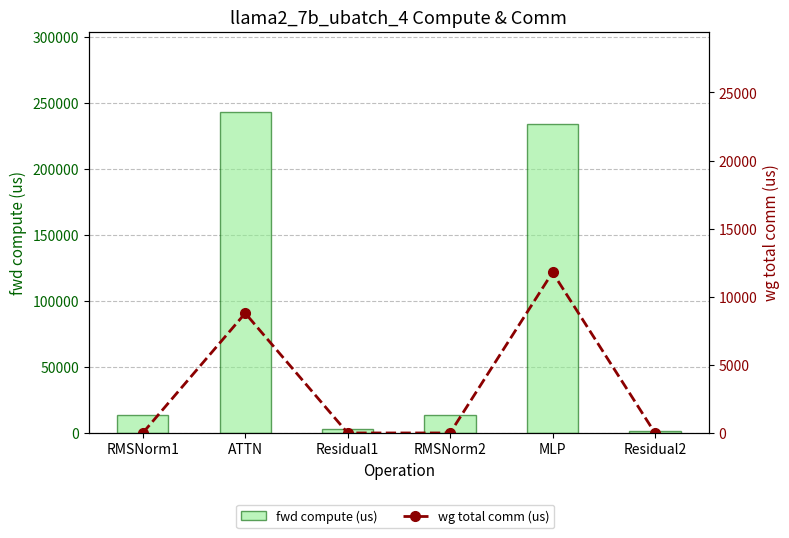

How many data points in wg total comm (us) are above 0?

2